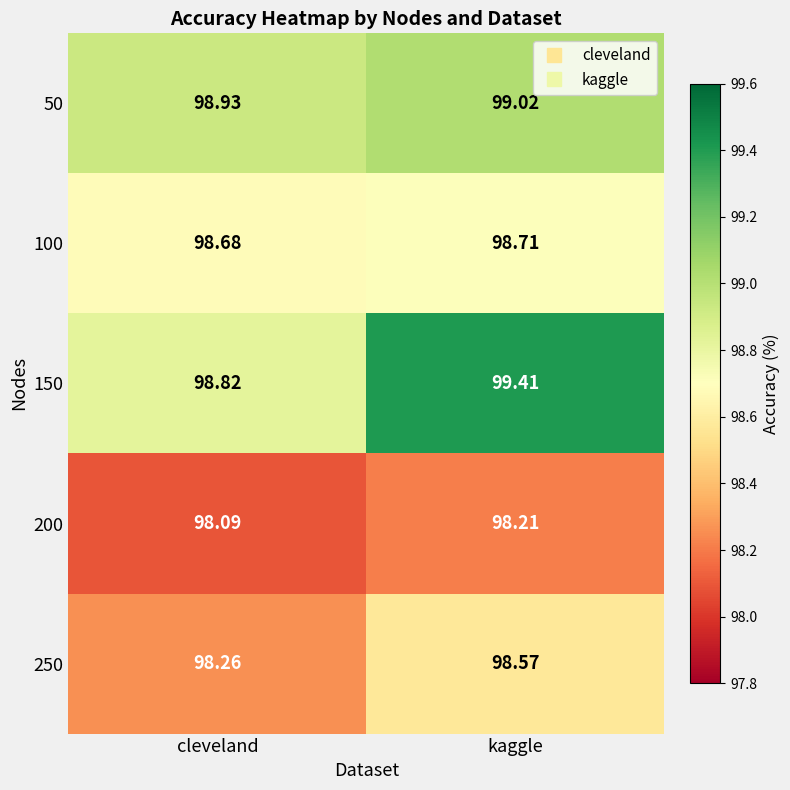

At which label does 100 reach its peak?

kaggle